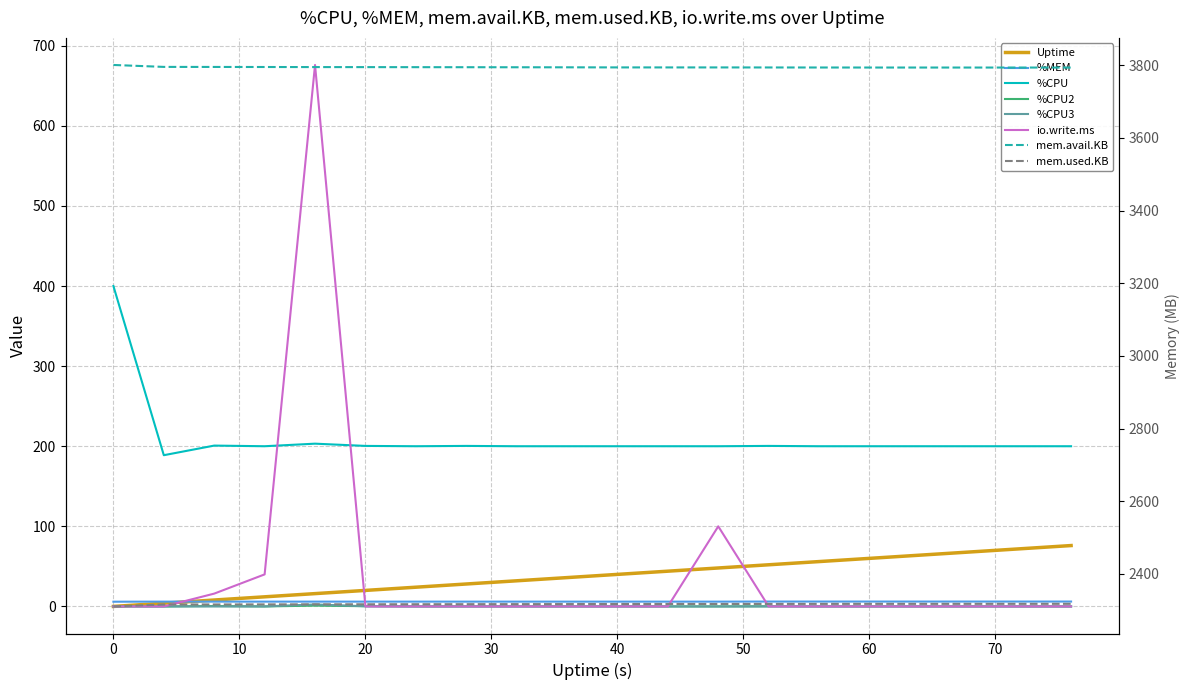

Which series ends up on top after the final intersection of %CPU2 and io.write.ms?

%CPU2